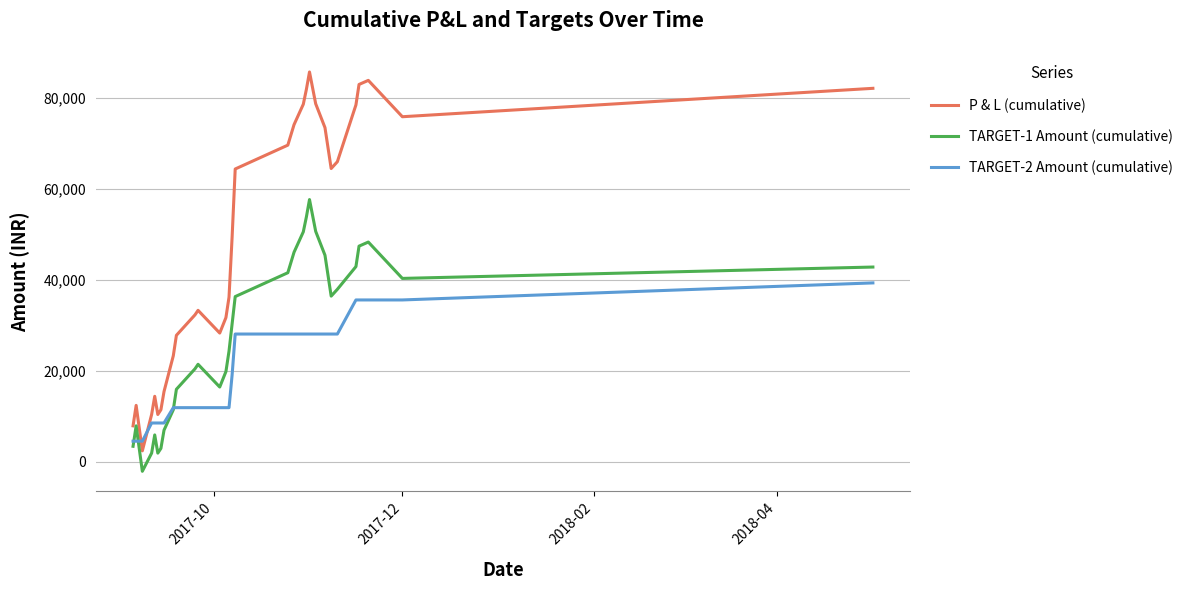

What is the maximum value for TARGET-2 Amount (cumulative)?

39325.0